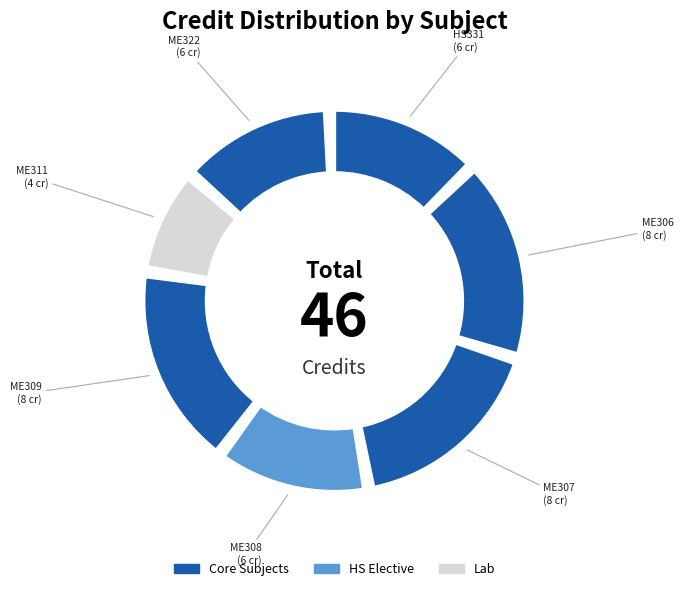

Does ME322 represent more than half of the total?

No